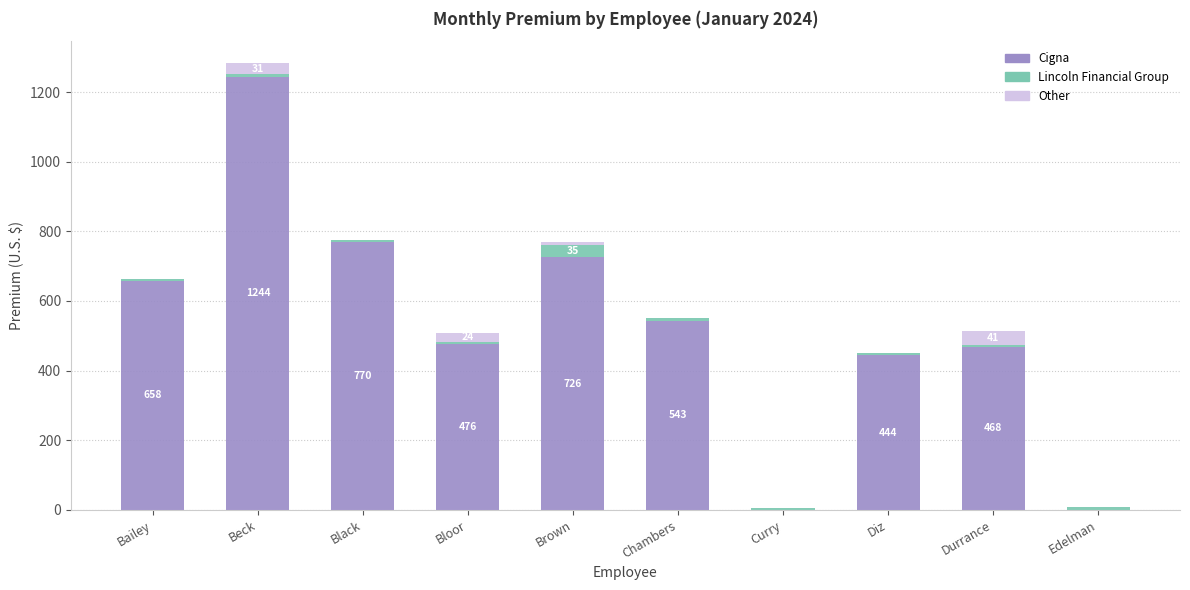

What is the highest value of the Cigna series?

1244.0